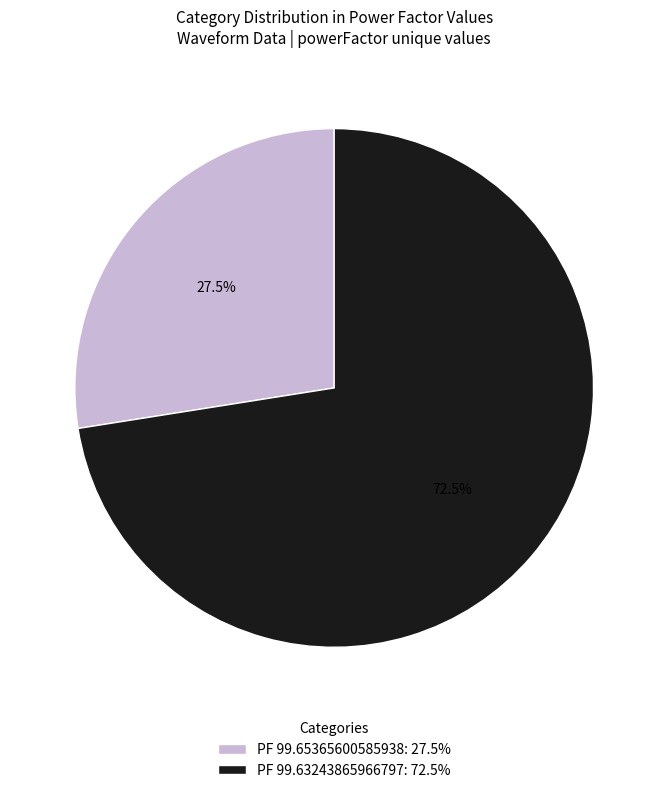

Is the sum of PF 99.65365600585938: 27.5% and PF 99.63243865966797: 72.5% greater than half?

Yes